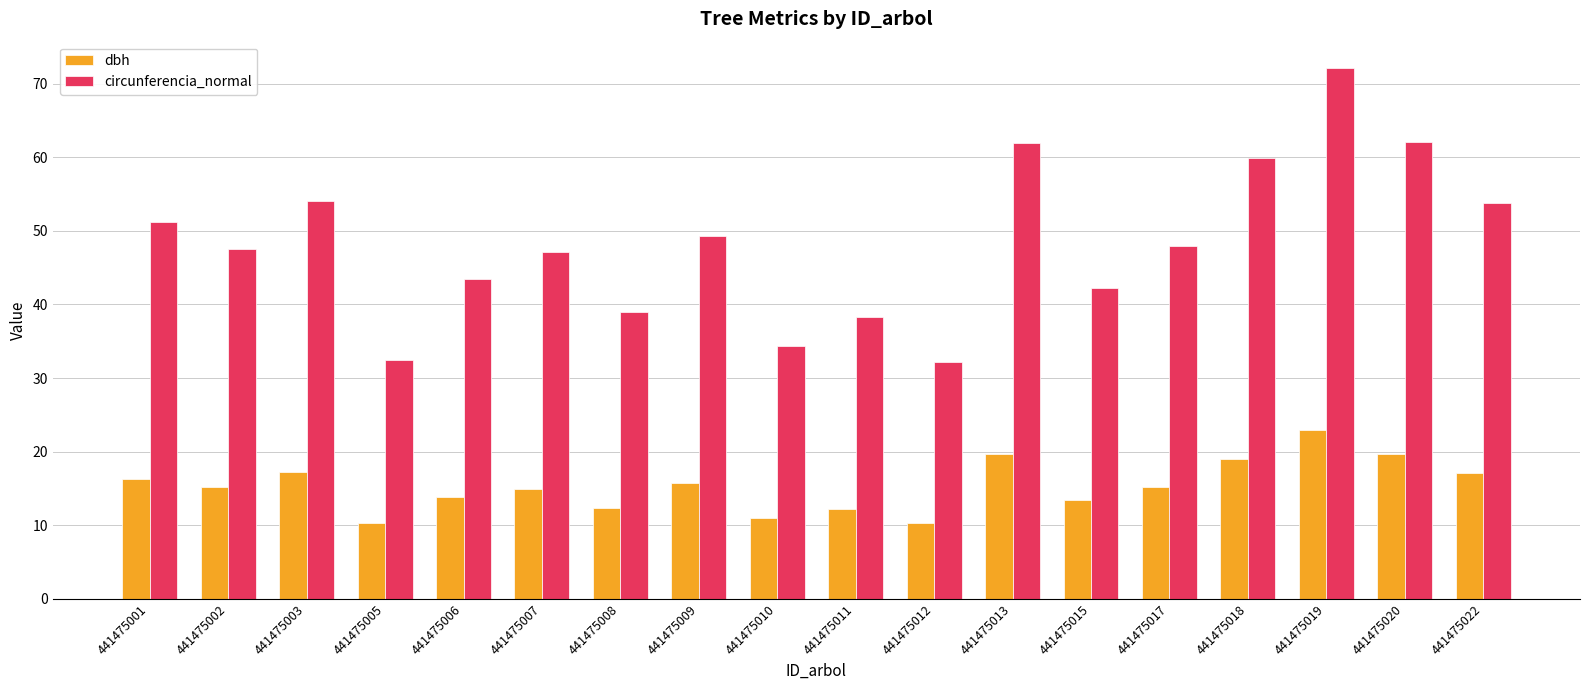

At which label does dbh first exceed 15?

441475001